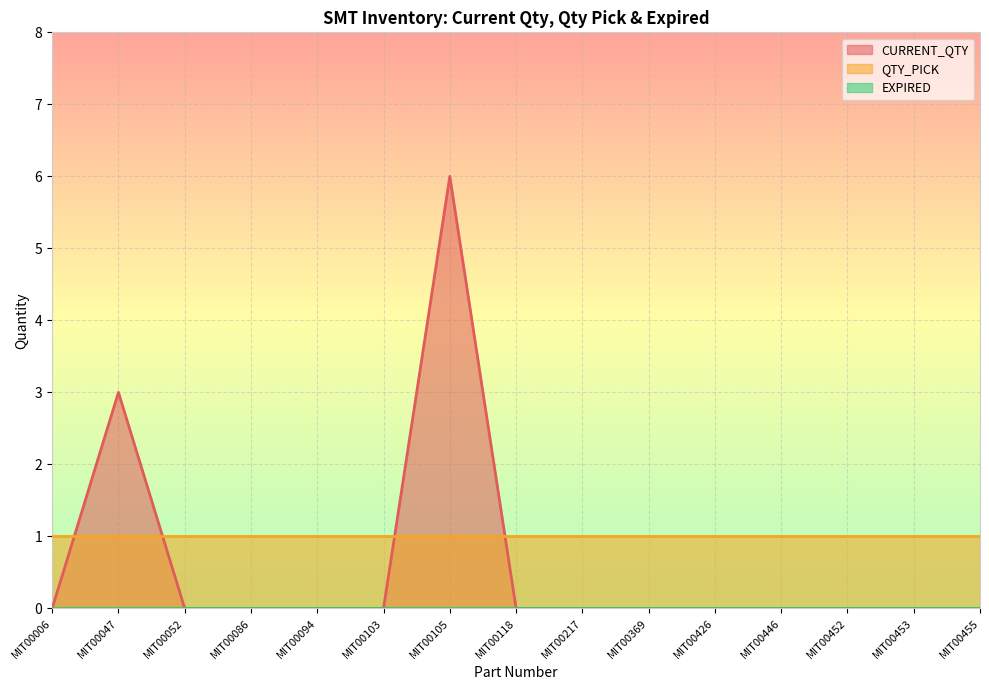

Is it true that CURRENT_QTY equals 0 at MIT00452?

True